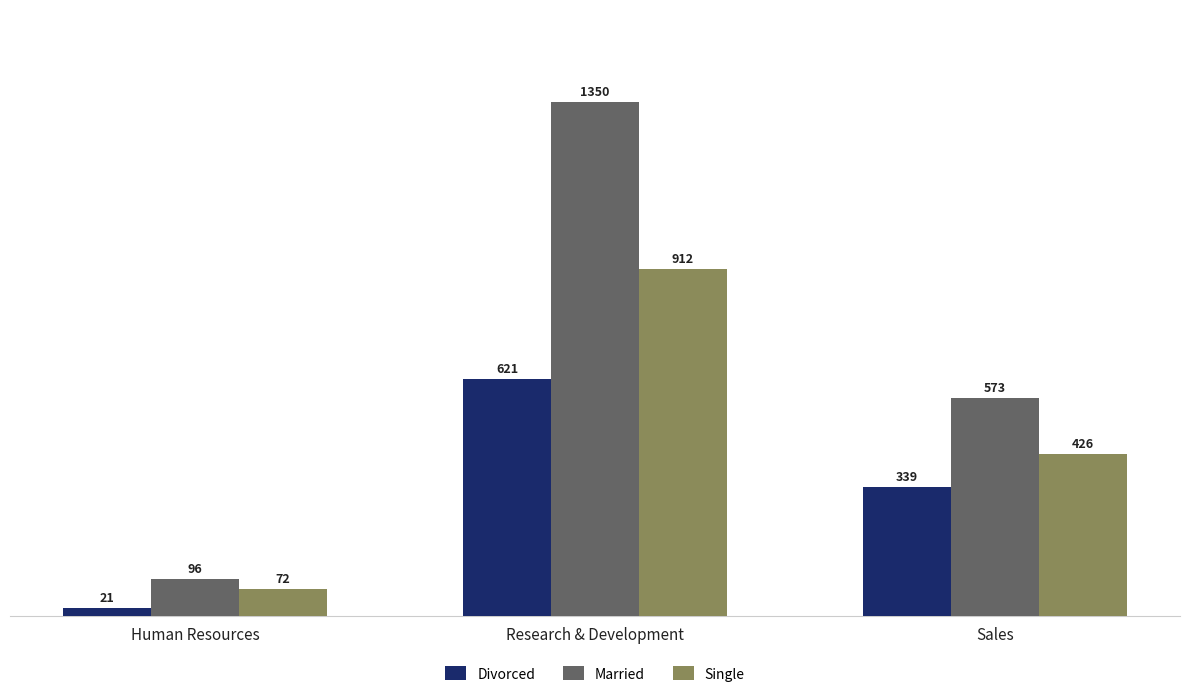

Where does the Married series first go above 573?

Research & Development